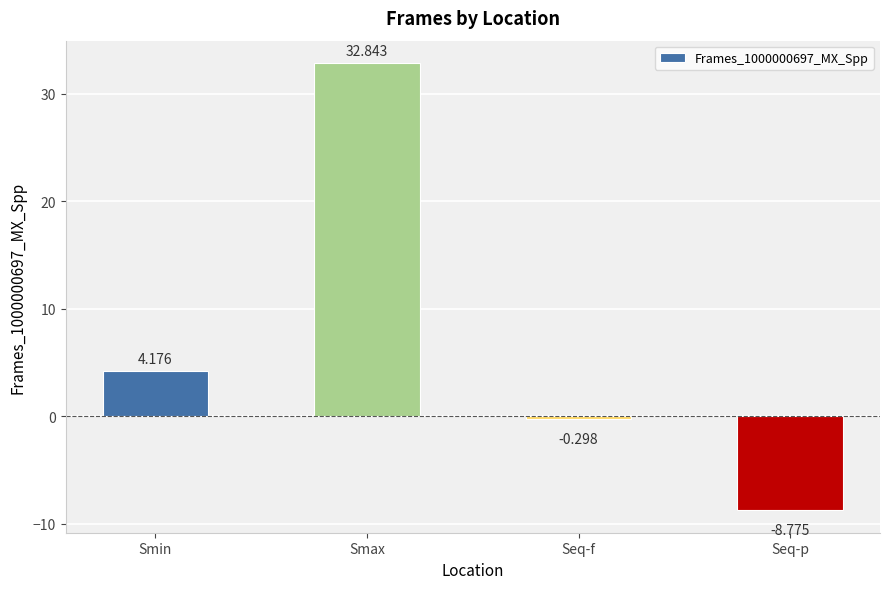

How many distinct data groups are displayed?

1